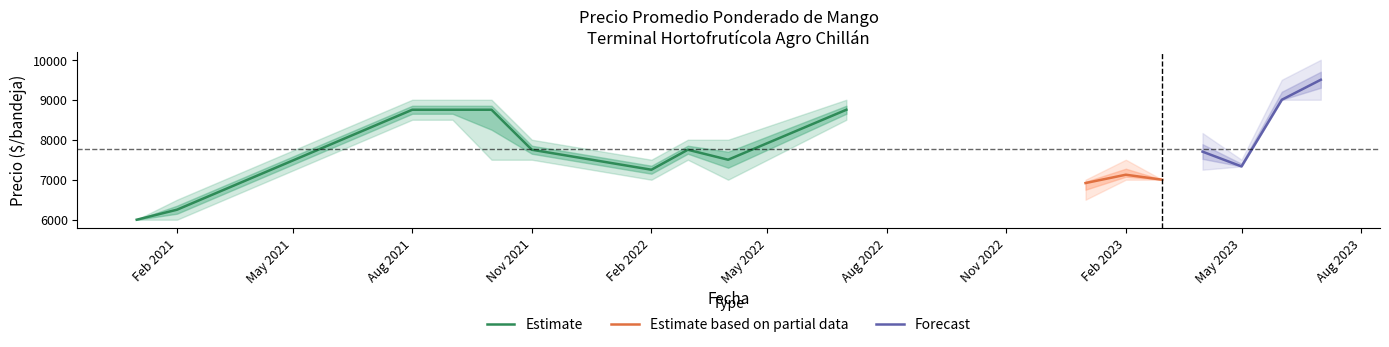

True or false: Estimate has a value of 10502 at Nov 2021.

False